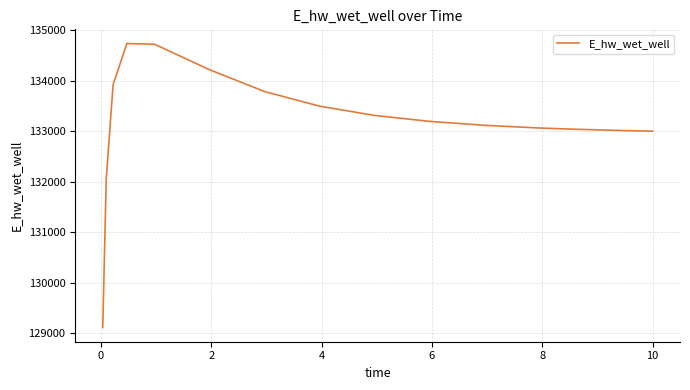

What is the maximum value shown in the chart?

134733.6